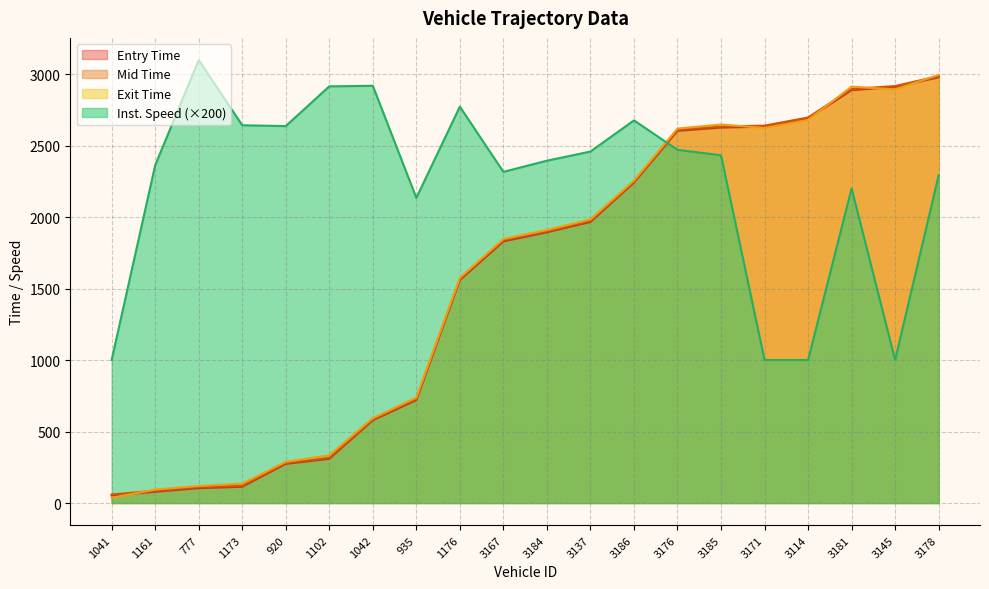

Where do exit and entry first cross each other?

1041 and 1161